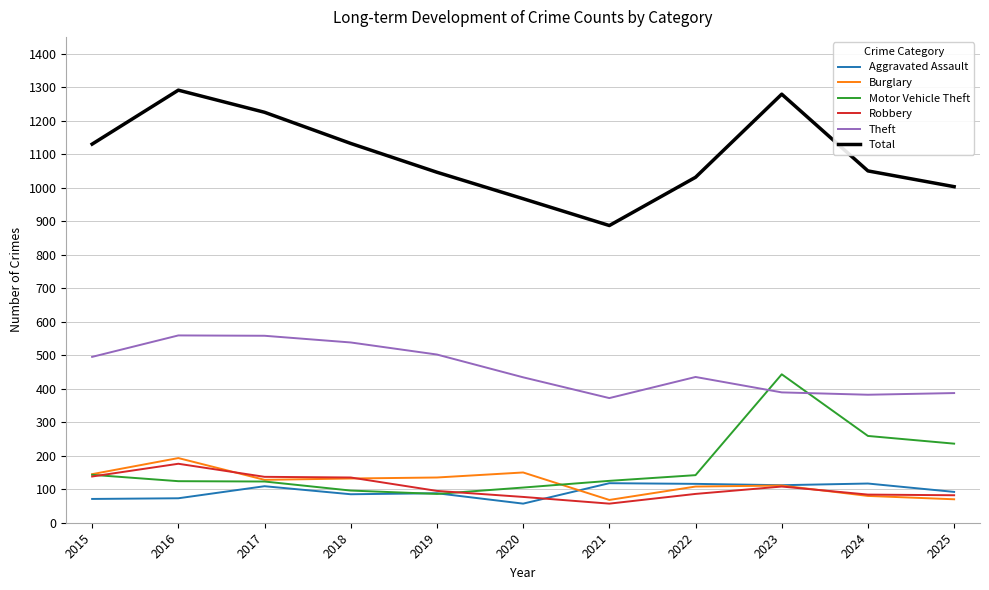

What is the lowest value of the Aggravated Assault series?

57